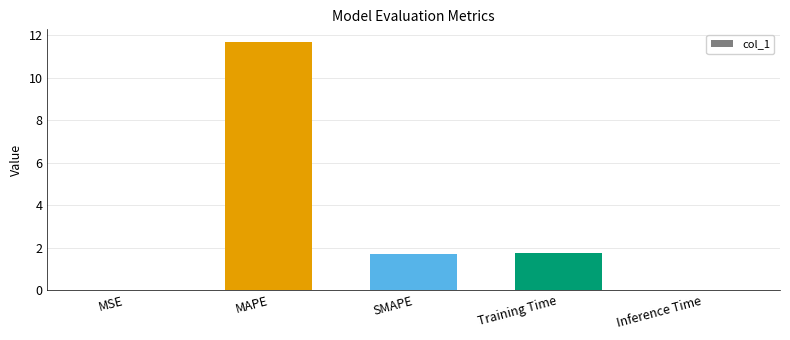

The chart shows a value of 0.4 at SMAPE. True or false?

False